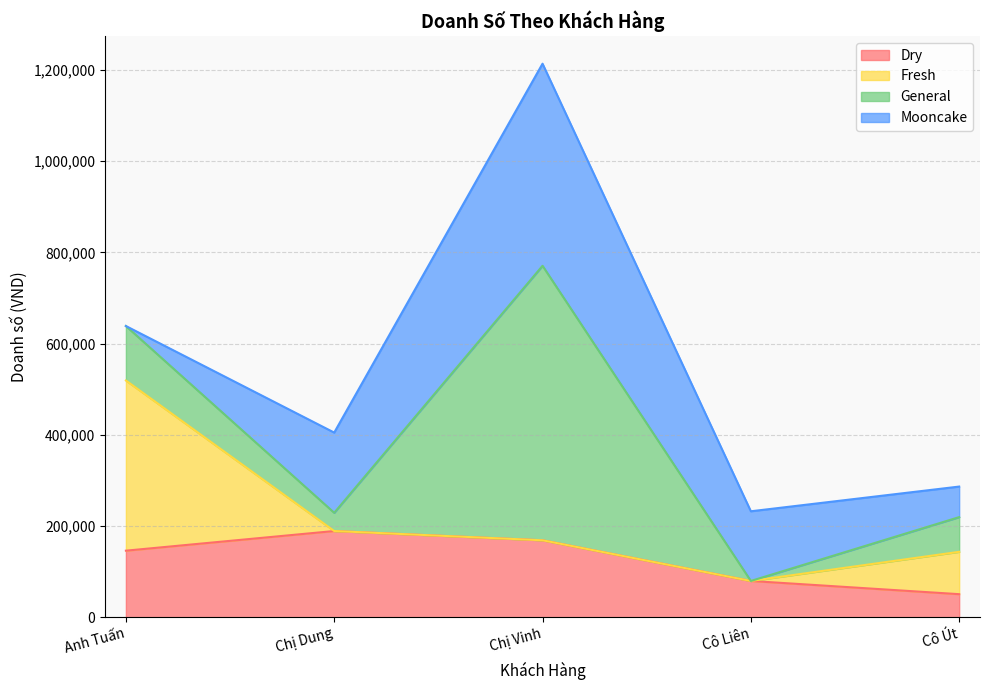

Does the chart have visible grid lines?

Yes